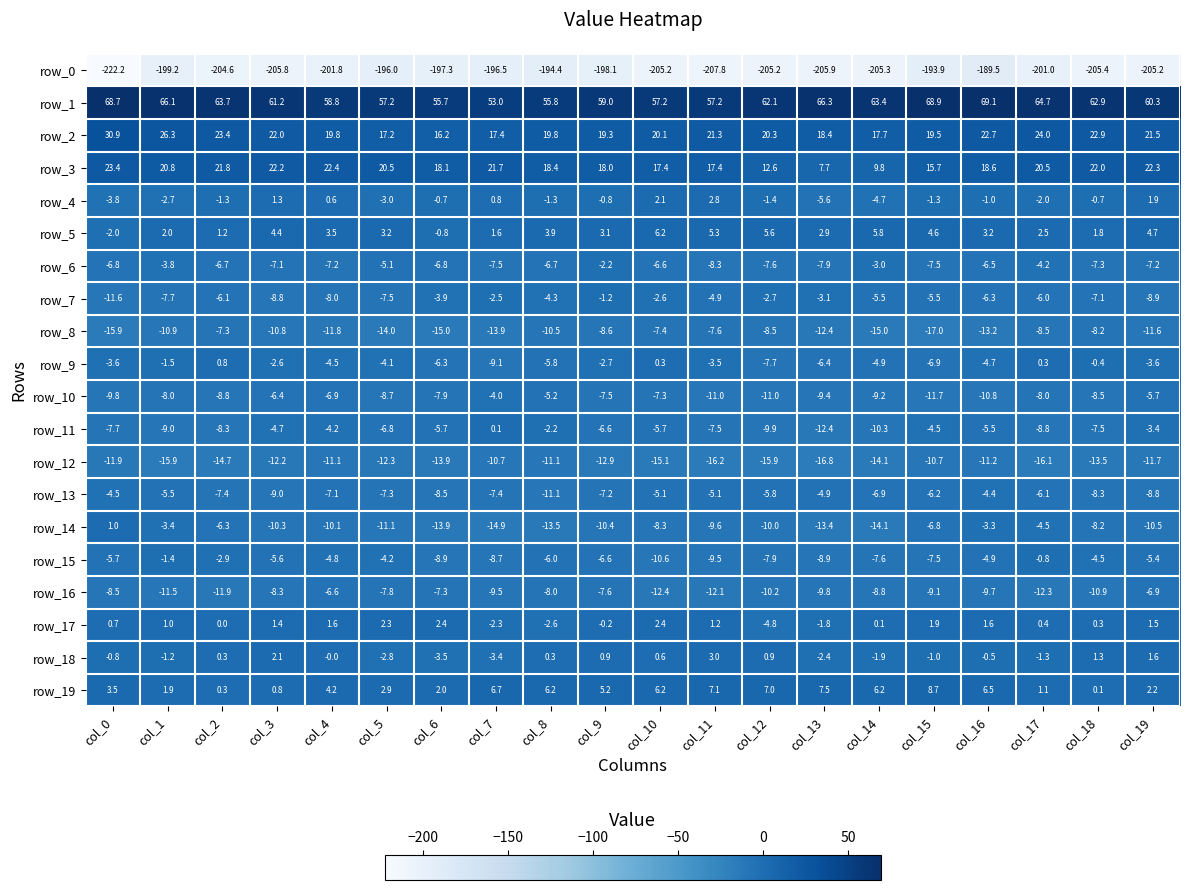

What is the average value of the row_0 series?

-202.0